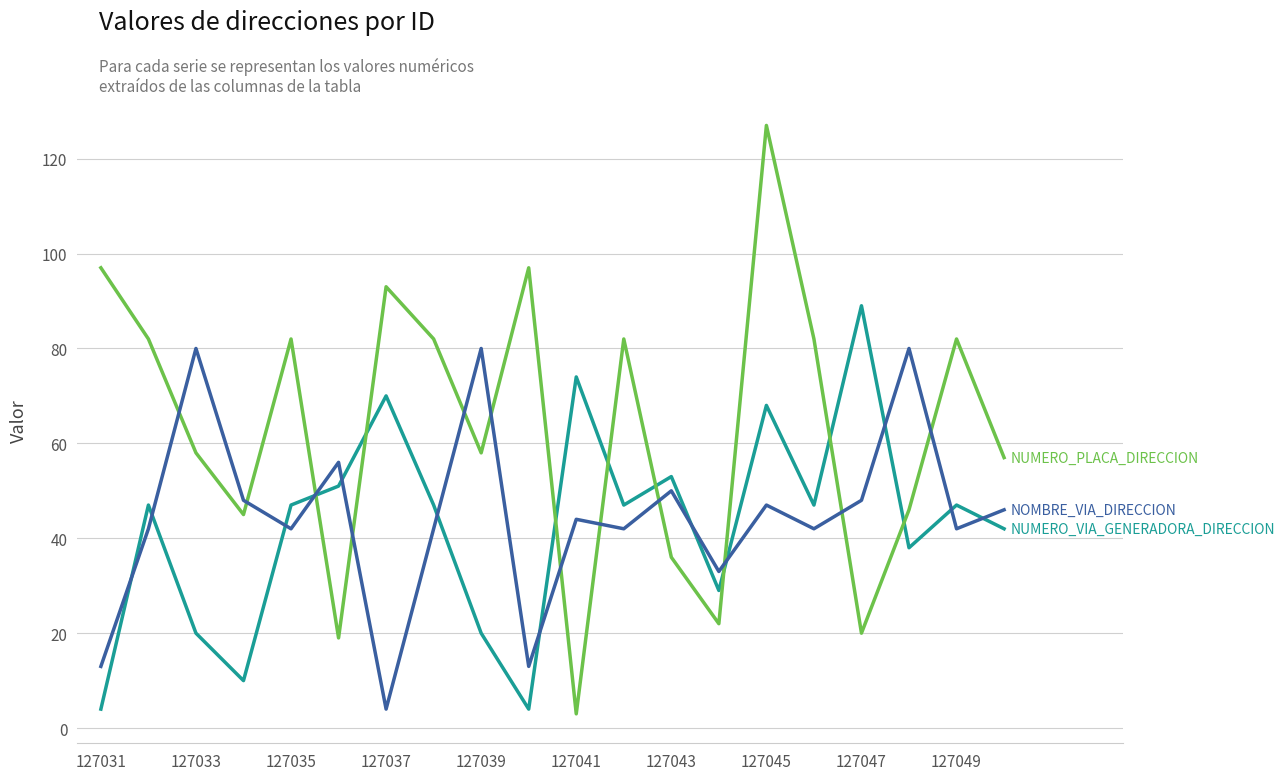

What is the minimum value shown in the chart?

3